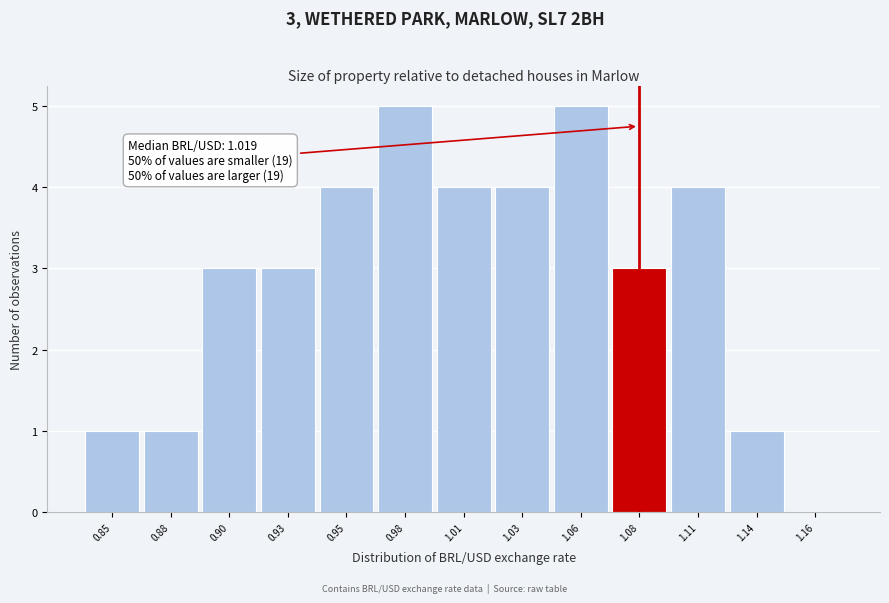

Reading left to right, extract all data points from this chart.

0.85=1	0.88=1	0.90=3	0.93=3	0.95=4	0.98=5	1.01=4	1.03=4	1.06=5	1.08=3	1.11=4	1.14=1	1.16=0